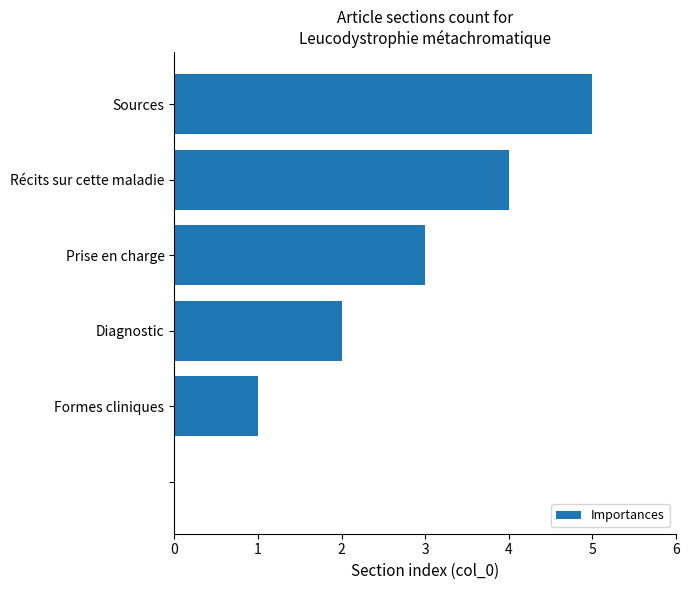

What is the sum of all values?

15